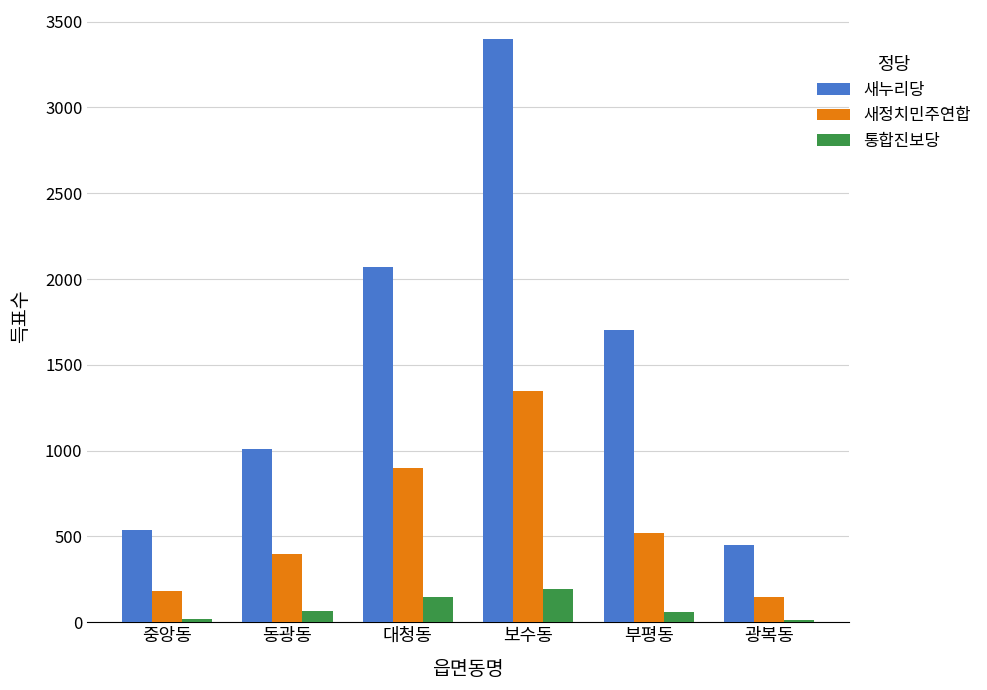

What is the difference between the 통합진보당 values at 부평동 and 보수동?

133